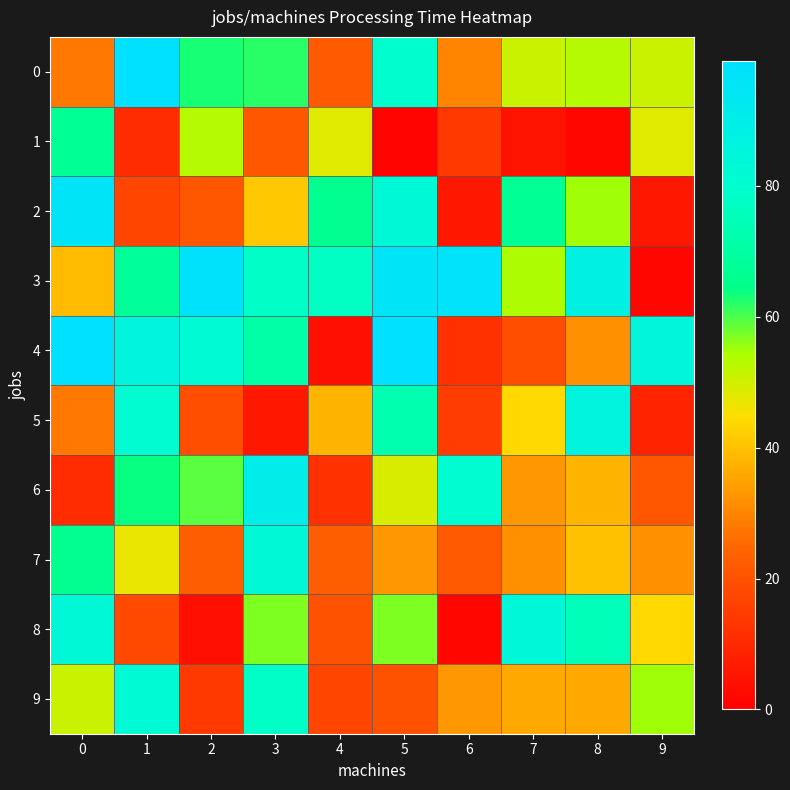

Rank the series by their maximum value, from highest to lowest.

0, 4, 3, 2, 6, 5, 8, 7, 9, 1